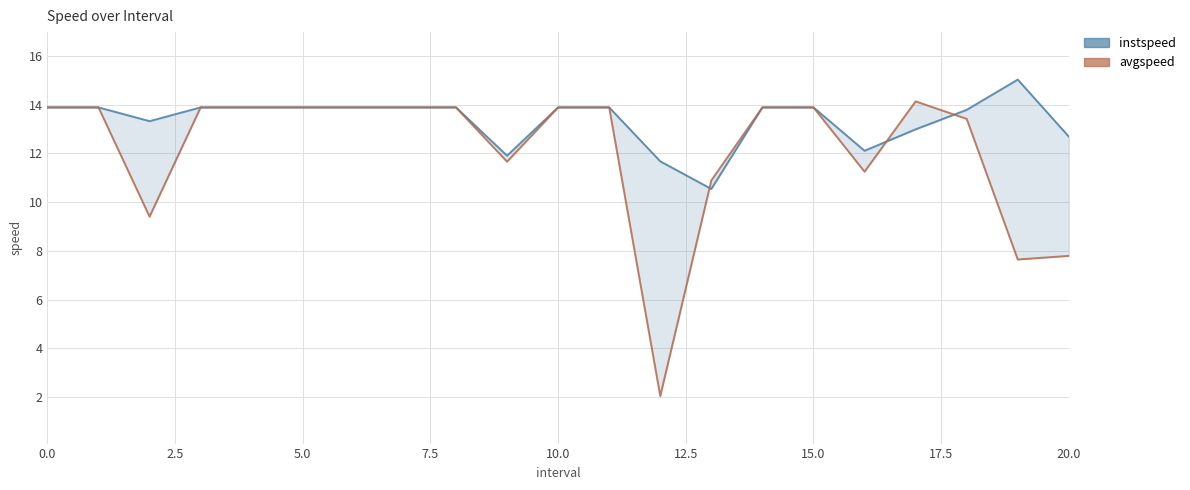

The instspeed series shows 19.5 at 16. True or false?

False